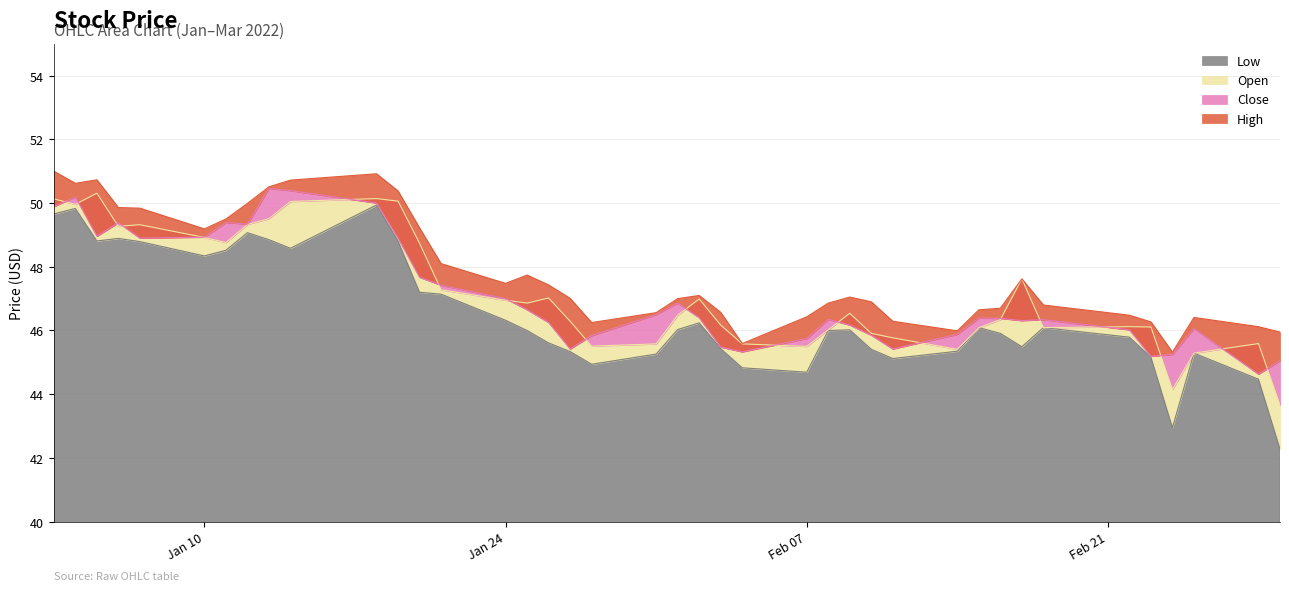

True or false: High and Low cross at least once.

False